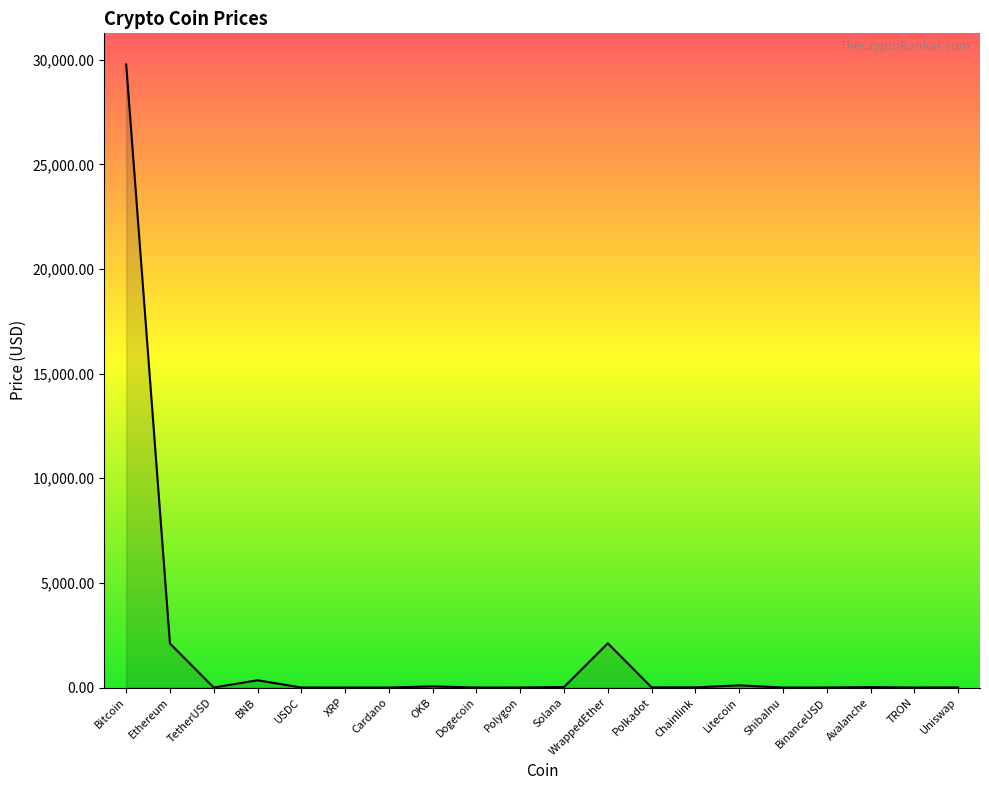

What position from the right is TetherUSD?

18